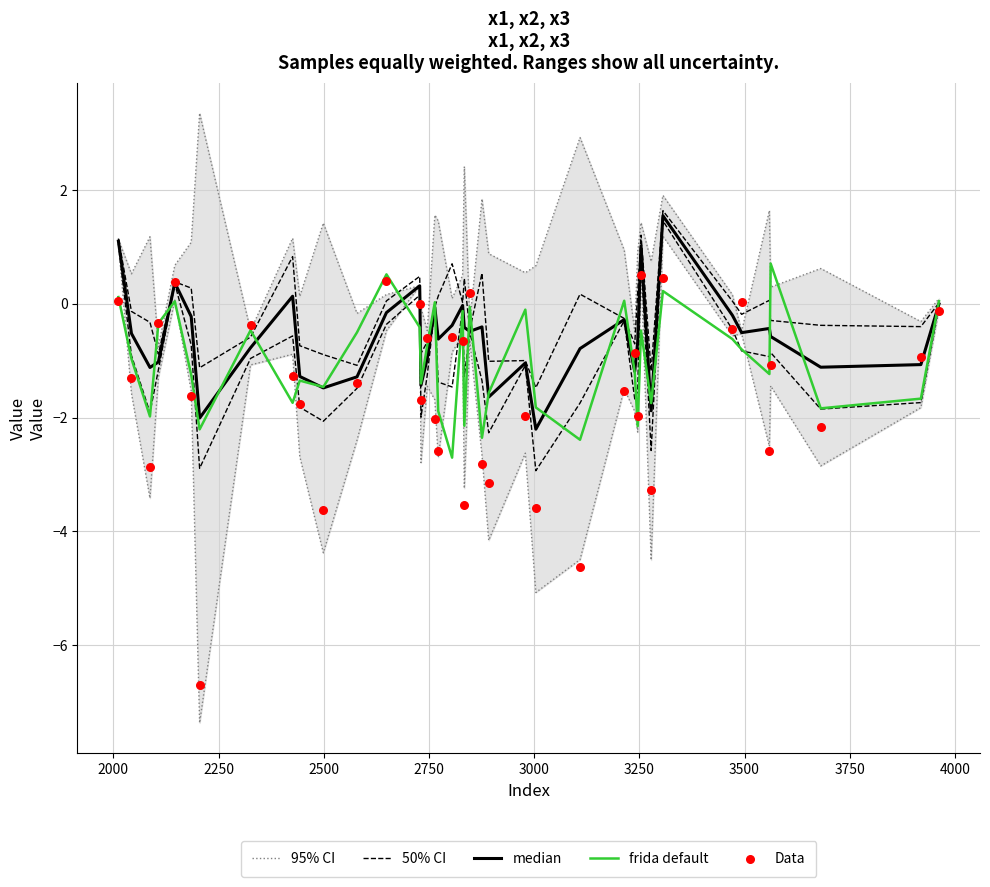

At how many categories does at least one series exceed -2?

40